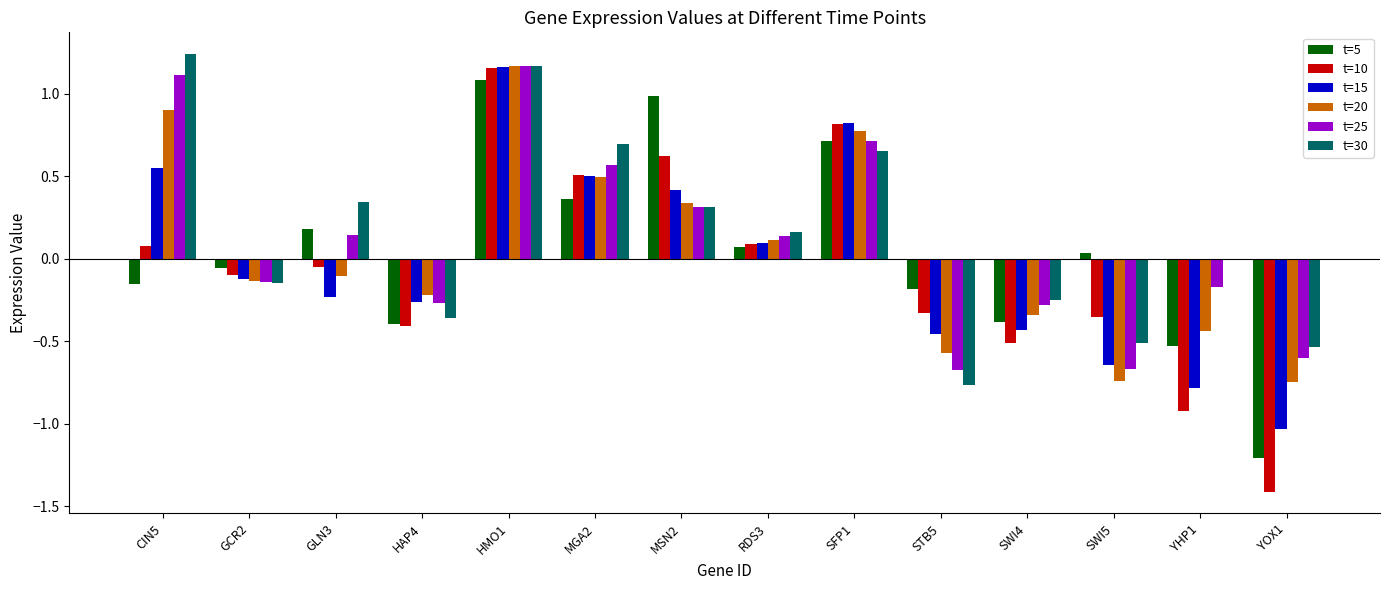

What is the value of the t=25 bar at the 1st from the left?

1.1